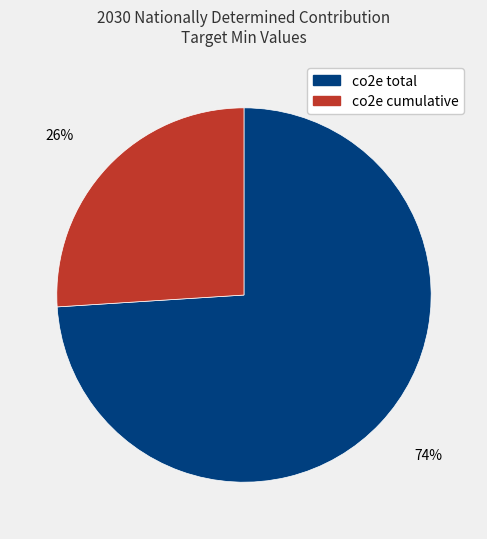

To the nearest percent, what percentage of the pie is co2e total?

74%